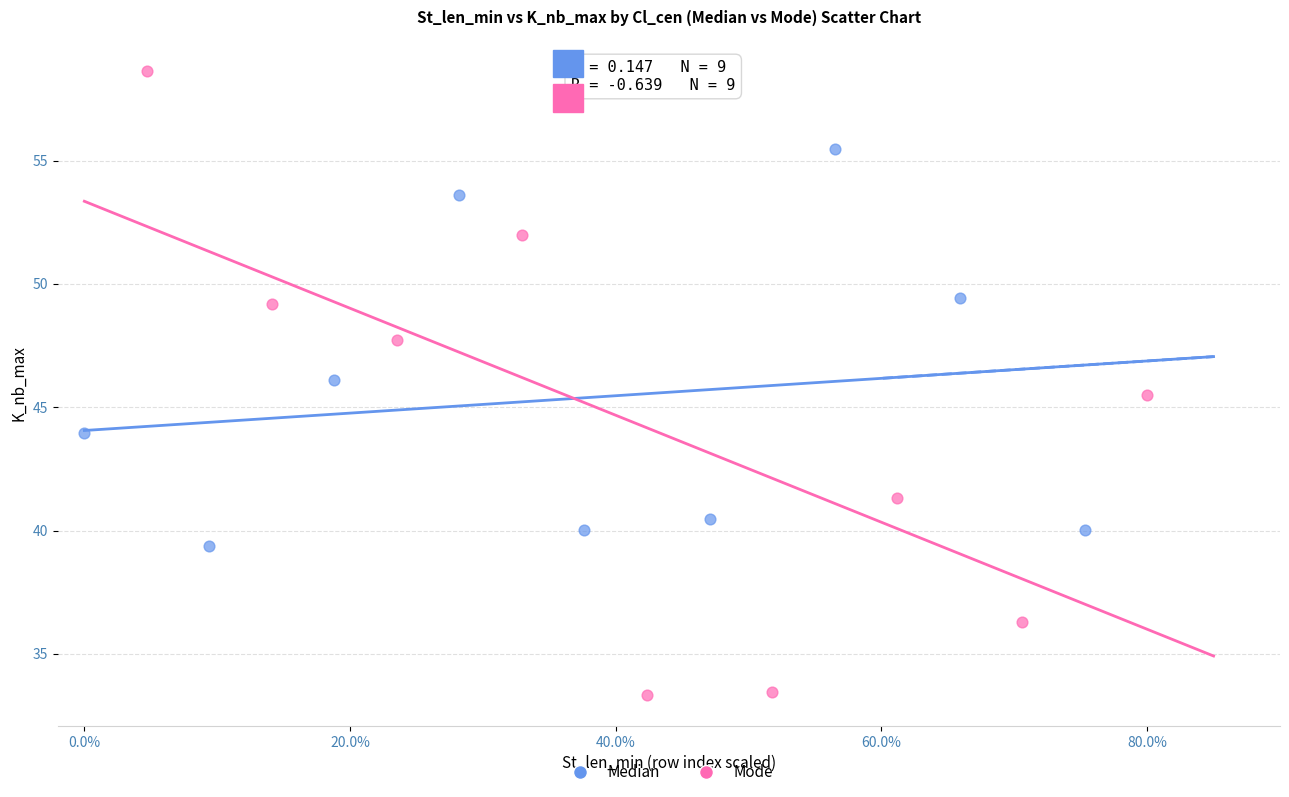

Which series contains the lowest Y value?

Mode